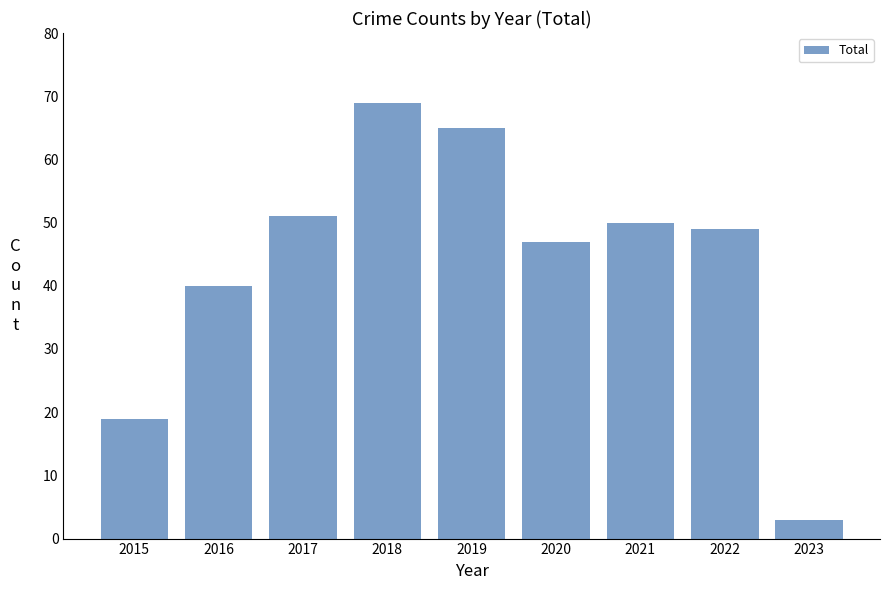

Reading left to right, transcribe all the data shown in this chart.

19	40	51	69	65	47	50	49	3